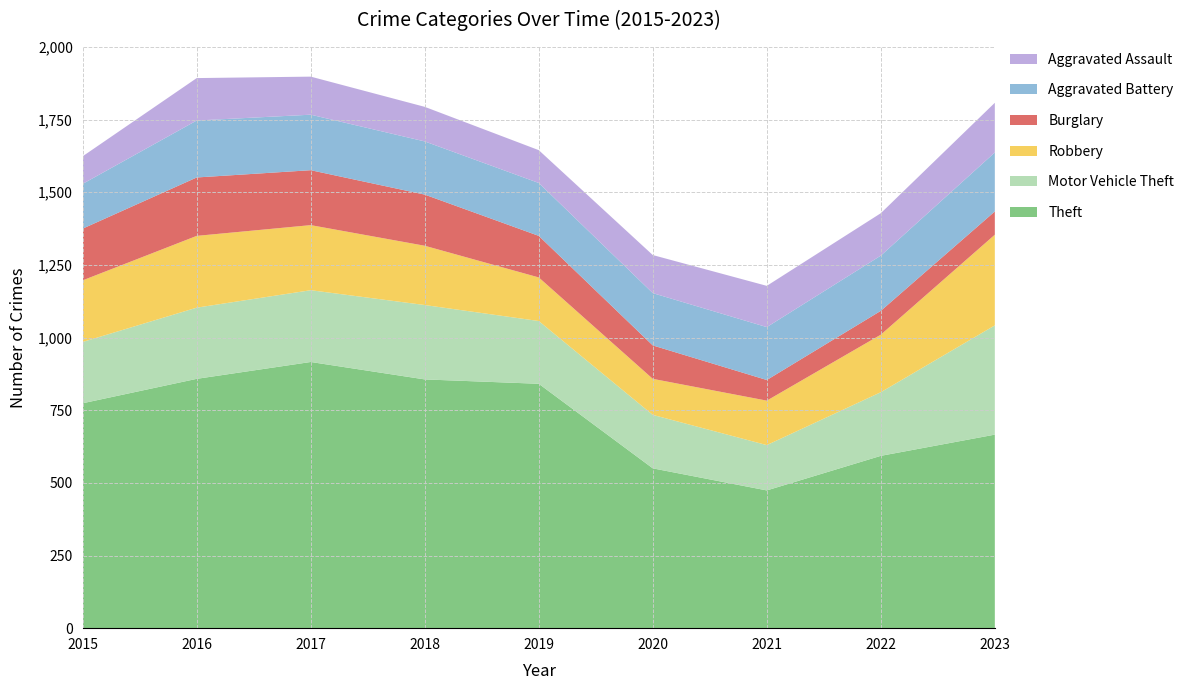

Reading right to left, transcribe all the data shown in this chart.

Theft: 666	593	474	550	841	856	916	858	774
Motor Vehicle Theft: 376	219	156	184	216	256	247	245	211
Robbery: 312	198	153	124	150	204	224	247	212
Burglary: 80	82	71	115	143	176	189	201	178
Aggravated Battery: 203	190	182	180	182	183	191	196	154
Aggravated Assault: 171	146	142	131	113	119	131	146	95